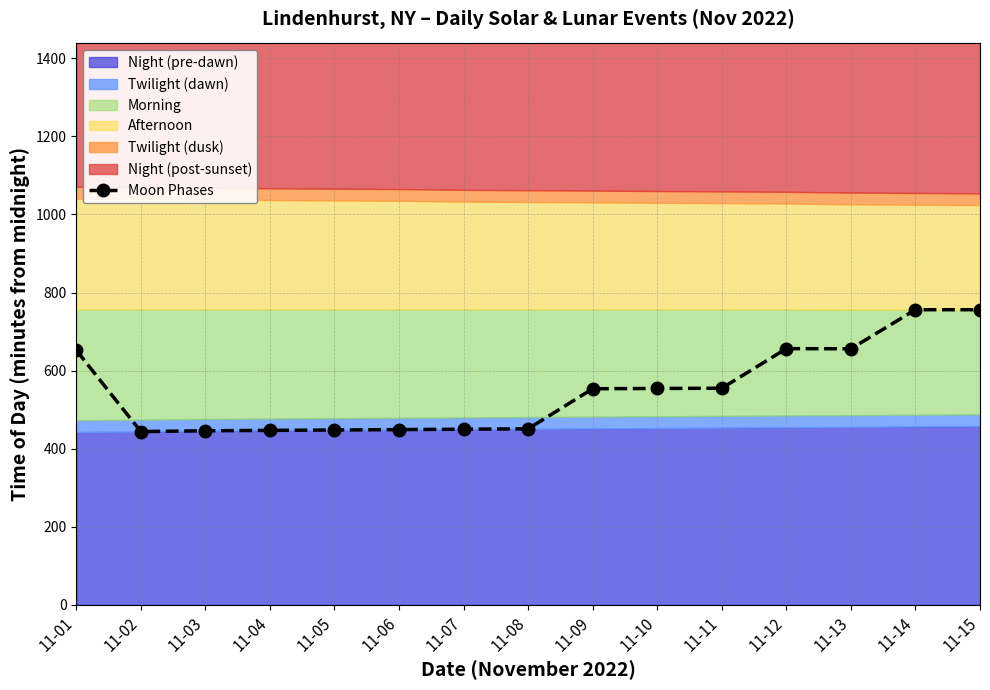

What is the difference between the values at 11-01 and 11-11?

97.3